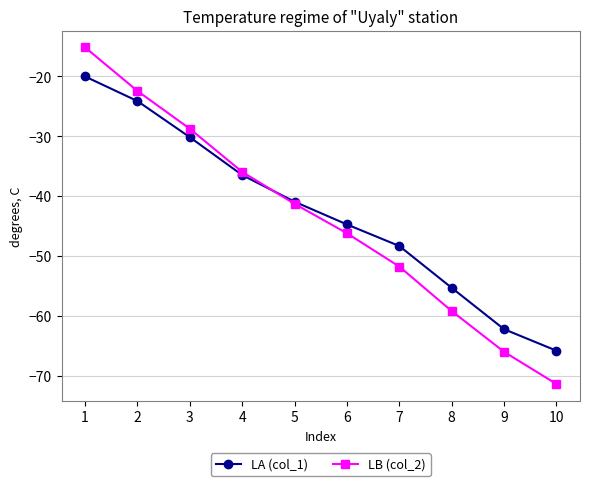

Where does the LB (col_2) series first go above -41?

1